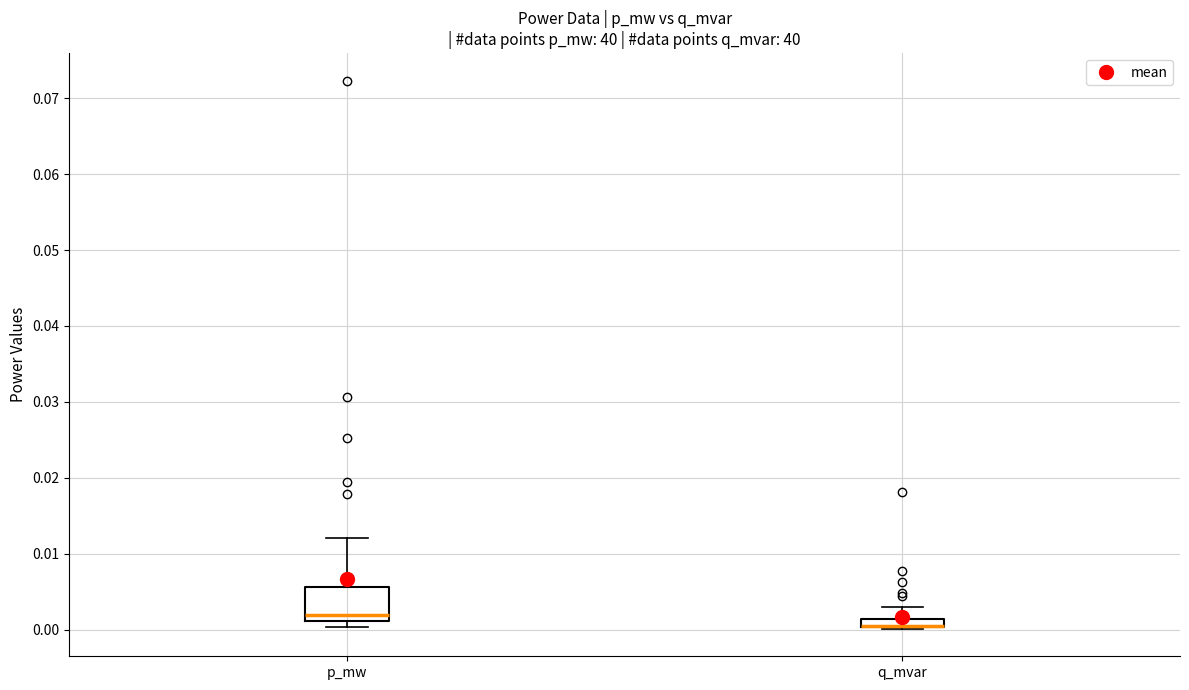

Which box is the tallest, from its lower edge to its upper edge?

p_mw